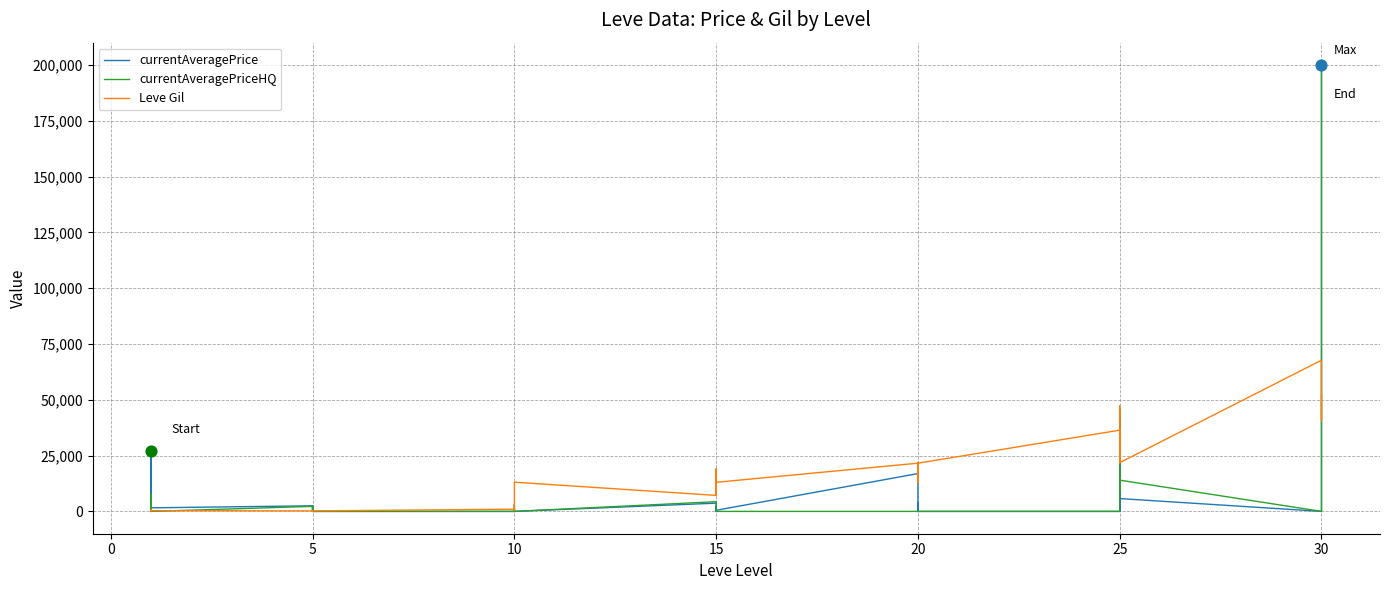

Which series has the largest total across all categories?

Leve Gil